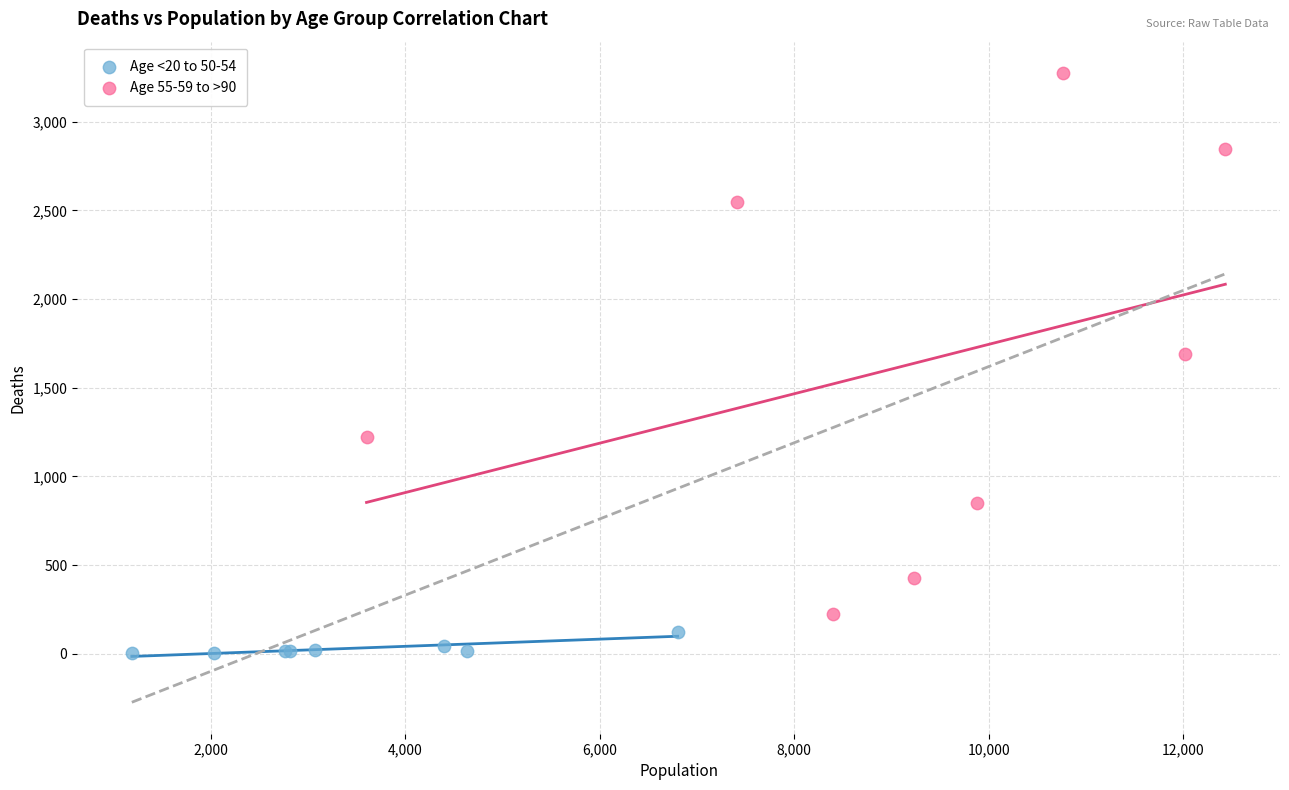

Which series has the widest spread of Y values?

Age 55-59 to >90